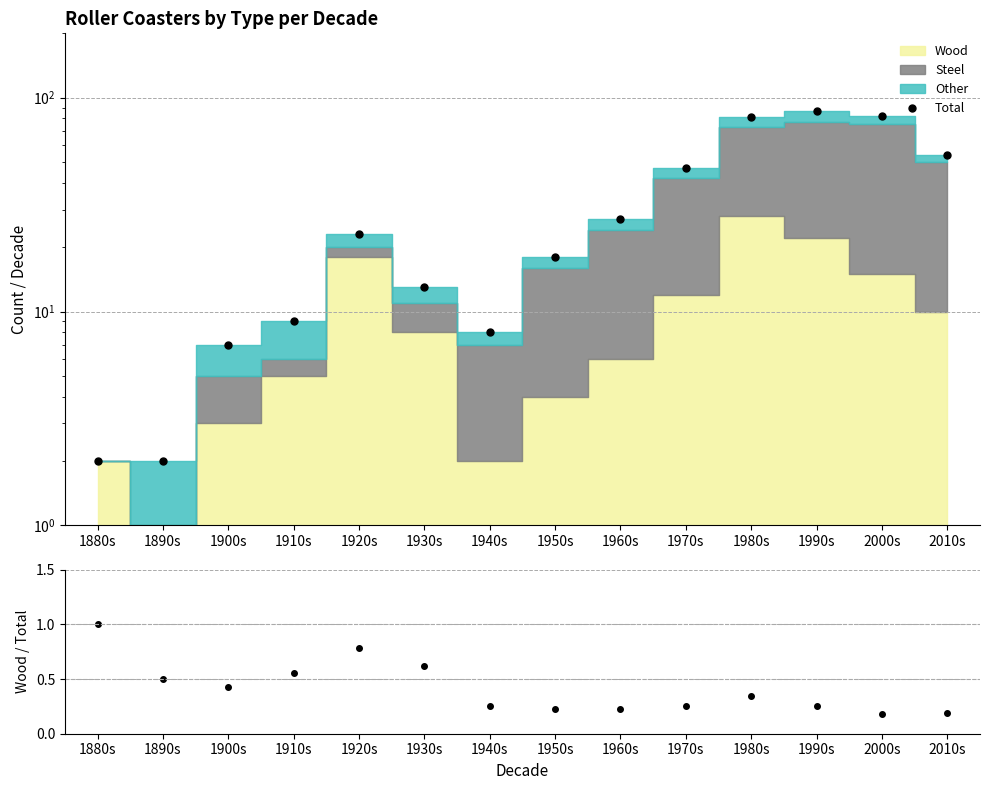

Where is Total nearest to the value 44?

1970s